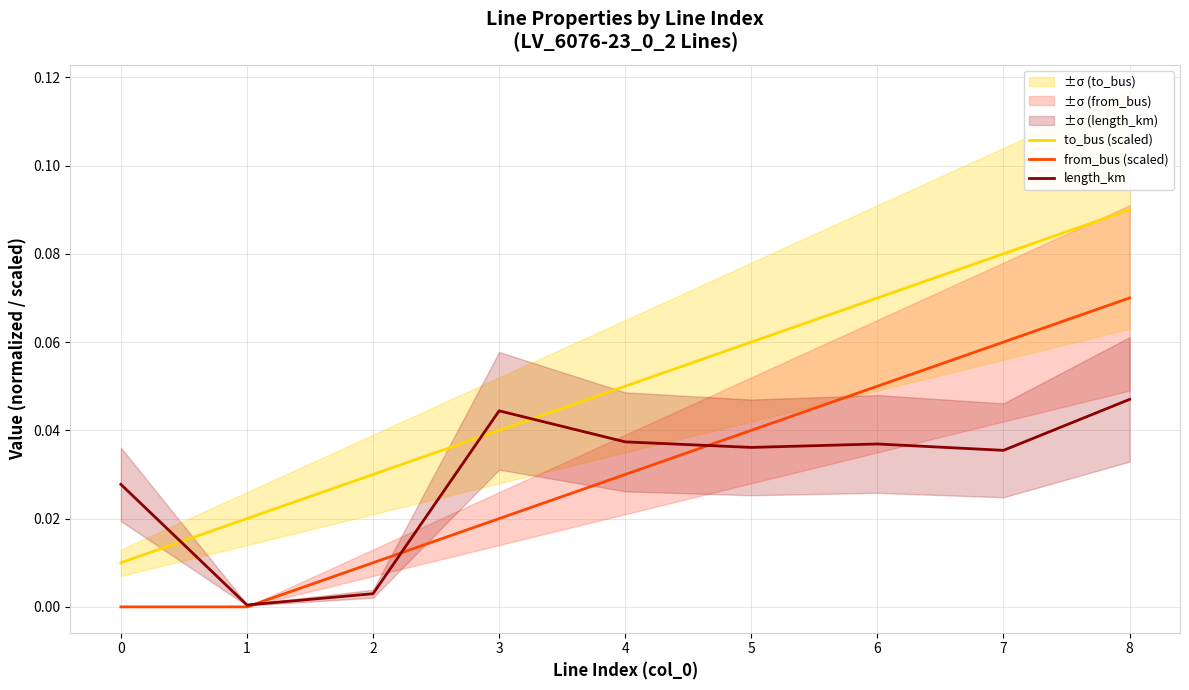

Between 8 and 1, which is larger?

8